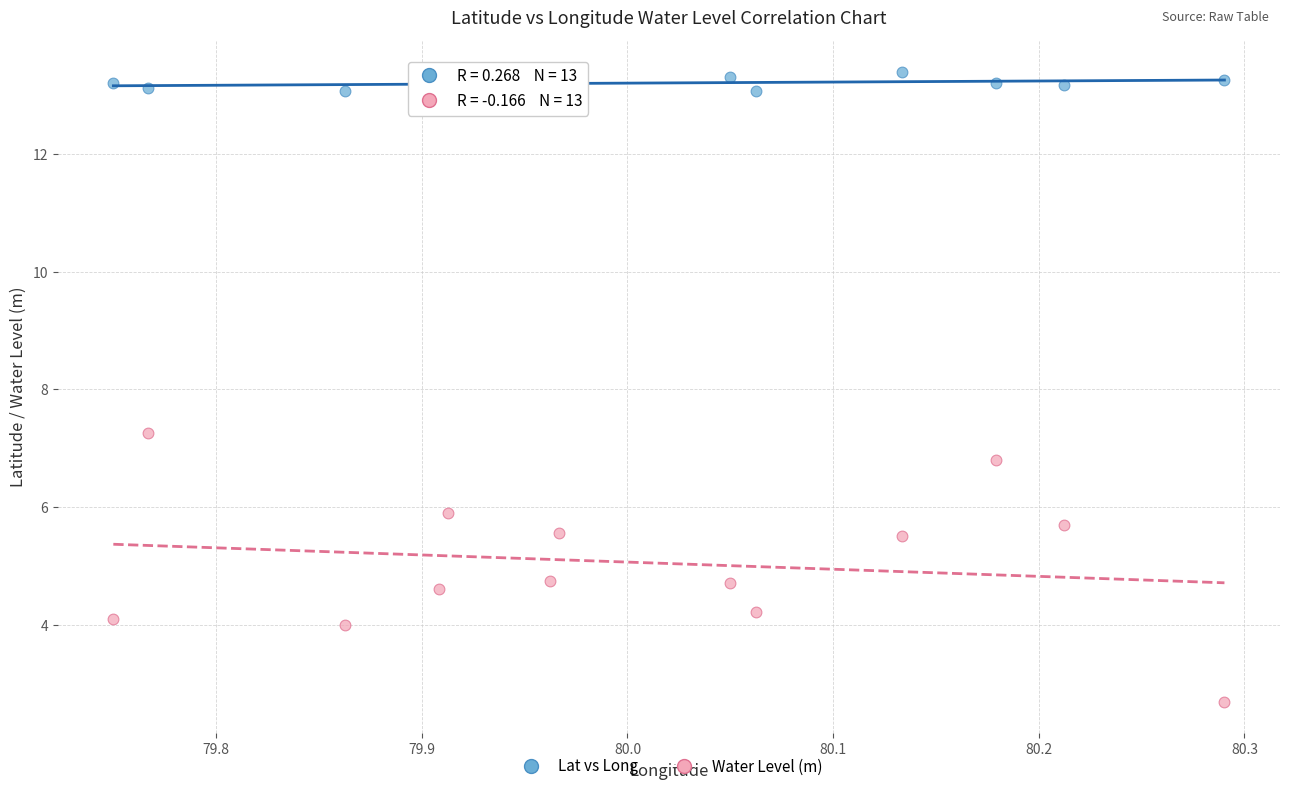

Across all data points, what is the range of X values (max minus min)?

0.5